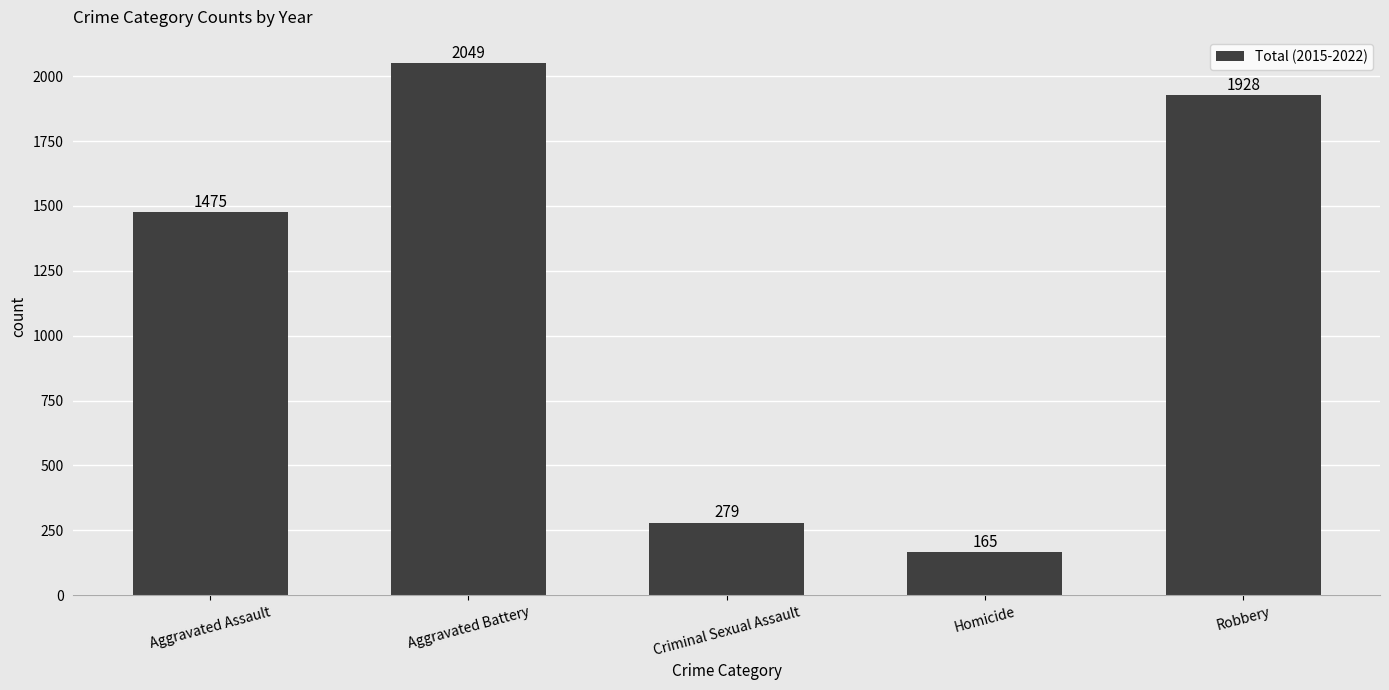

Between Robbery and Aggravated Battery, which is larger?

Aggravated Battery